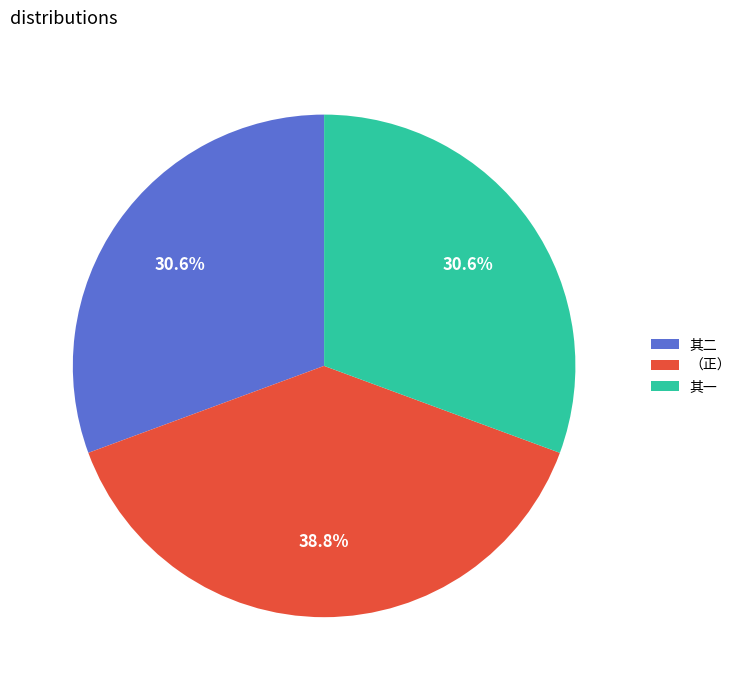

Do （正） and 其一 together represent more than half of the pie?

Yes